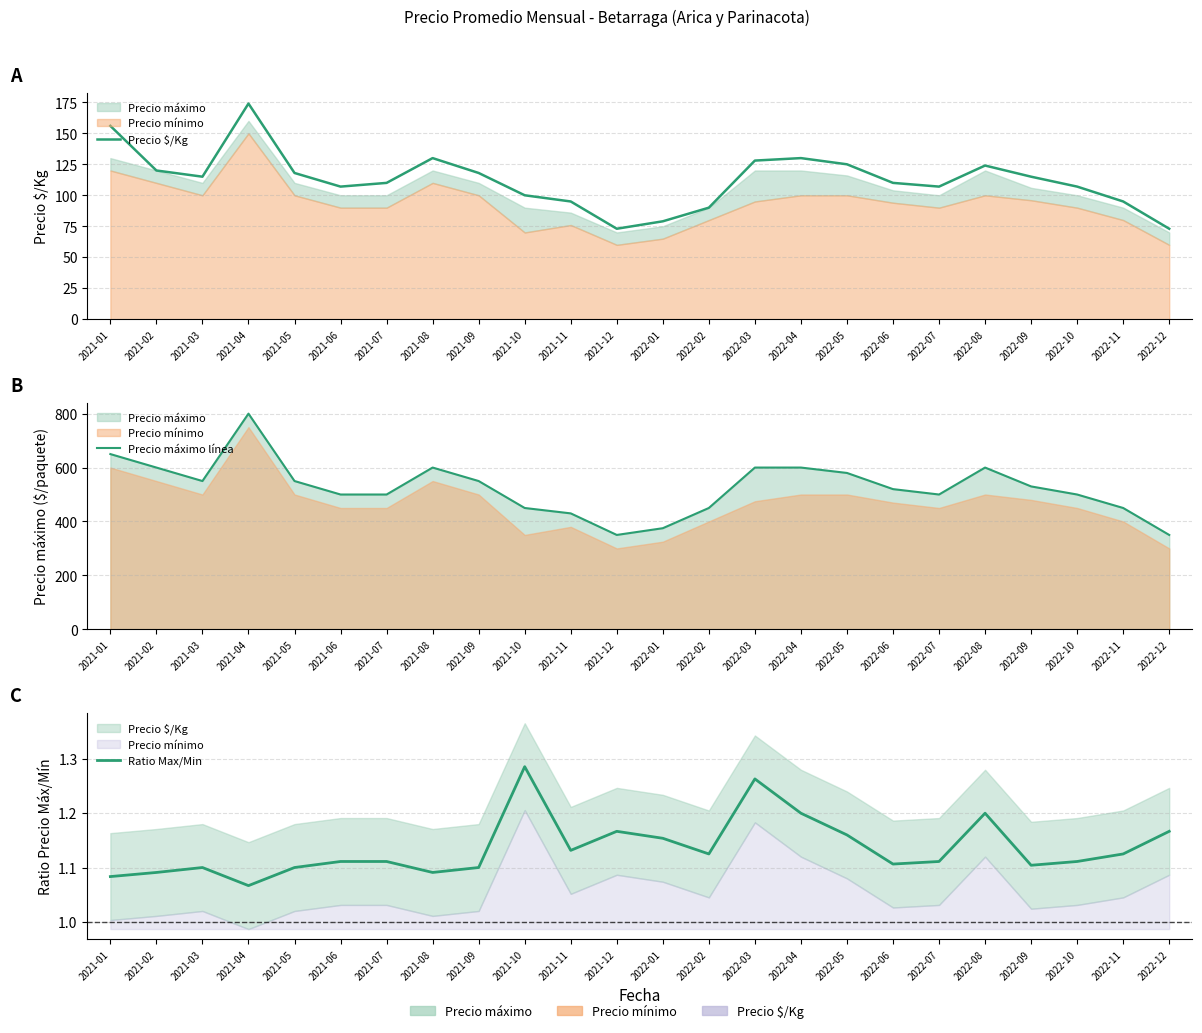

List the series in order of their peak value, lowest first.

Ratio Max/Min, Precio $/Kg, Precio máximo línea